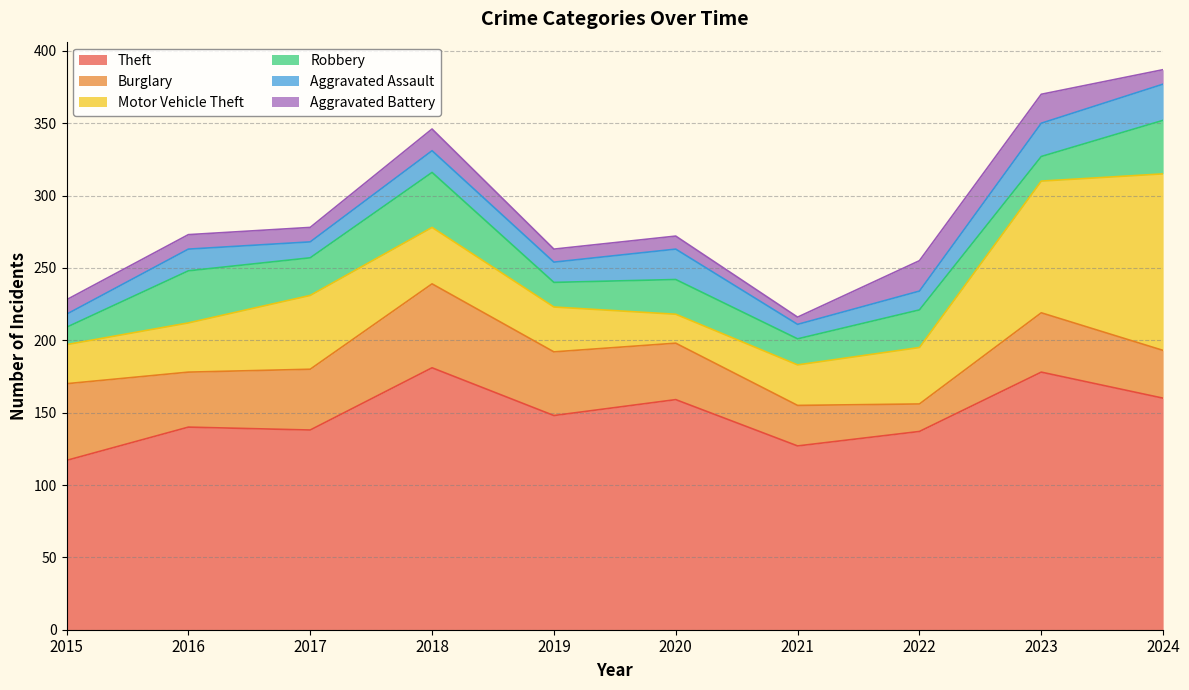

Reading right to left, list all the values displayed in this chart.

Theft: 2024=160	2023=178	2022=137	2021=127	2020=159	2019=148	2018=181	2017=138	2016=140	2015=117
Burglary: 2024=33	2023=41	2022=19	2021=28	2020=39	2019=44	2018=58	2017=42	2016=38	2015=53
Motor Vehicle Theft: 2024=122	2023=91	2022=39	2021=28	2020=20	2019=31	2018=39	2017=51	2016=34	2015=27
Robbery: 2024=37	2023=17	2022=26	2021=18	2020=24	2019=17	2018=38	2017=26	2016=36	2015=12
Aggravated Assault: 2024=25	2023=23	2022=13	2021=10	2020=21	2019=14	2018=15	2017=11	2016=15	2015=9
Aggravated Battery: 2024=10	2023=20	2022=21	2021=5	2020=9	2019=9	2018=15	2017=10	2016=10	2015=10